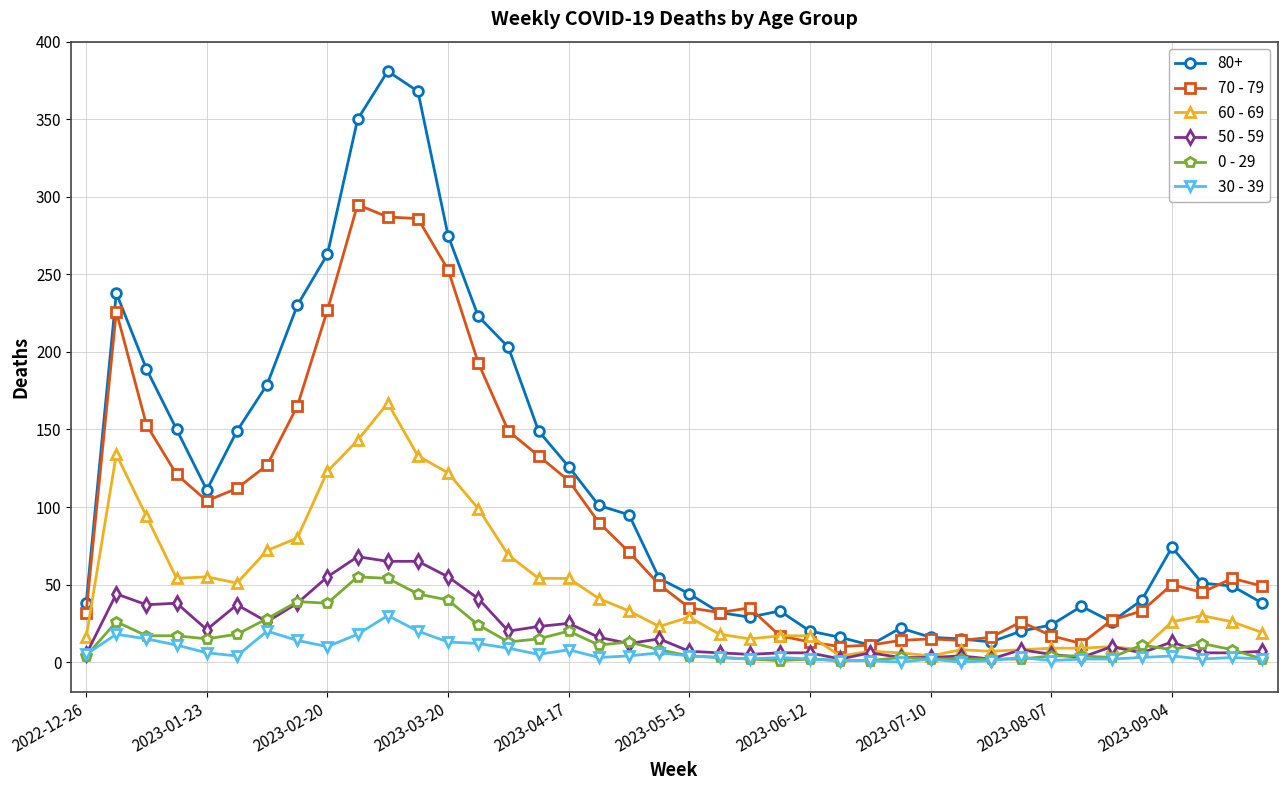

What is the average value of the 70 - 79 series?

93